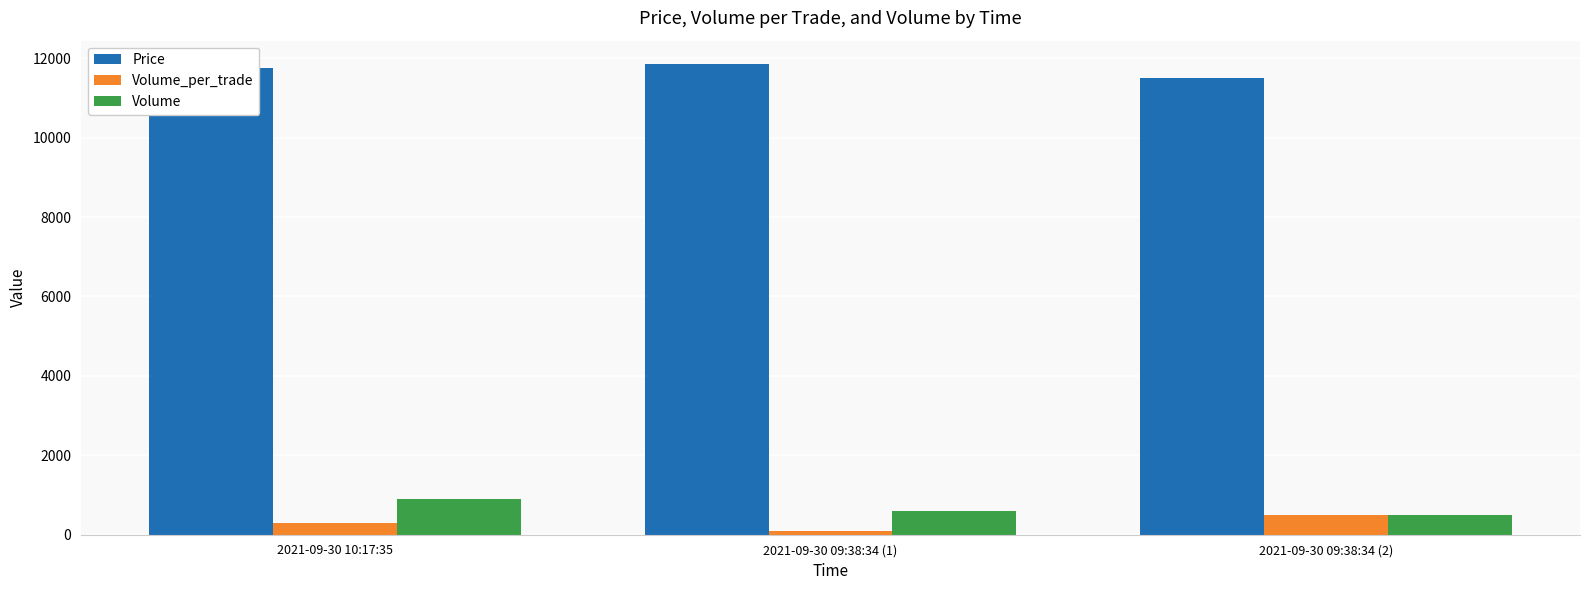

At 2021-09-30 10:17:35, list the series in order from largest to smallest.

Price, Volume, Volume_per_trade